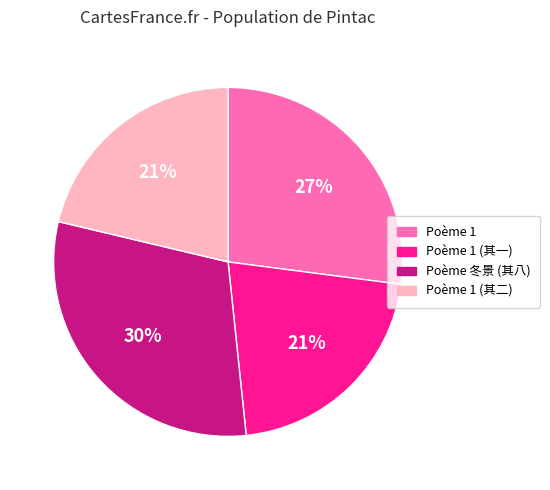

Is there any slice that represents more than half of the pie?

No